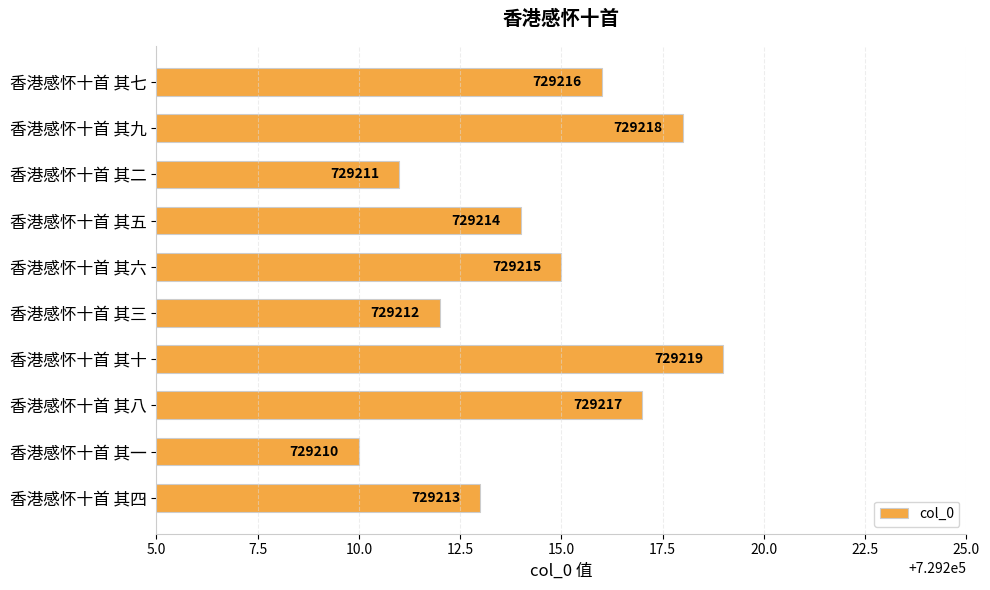

True or false: the data shows 729214 at 香港感怀十首 其五.

True